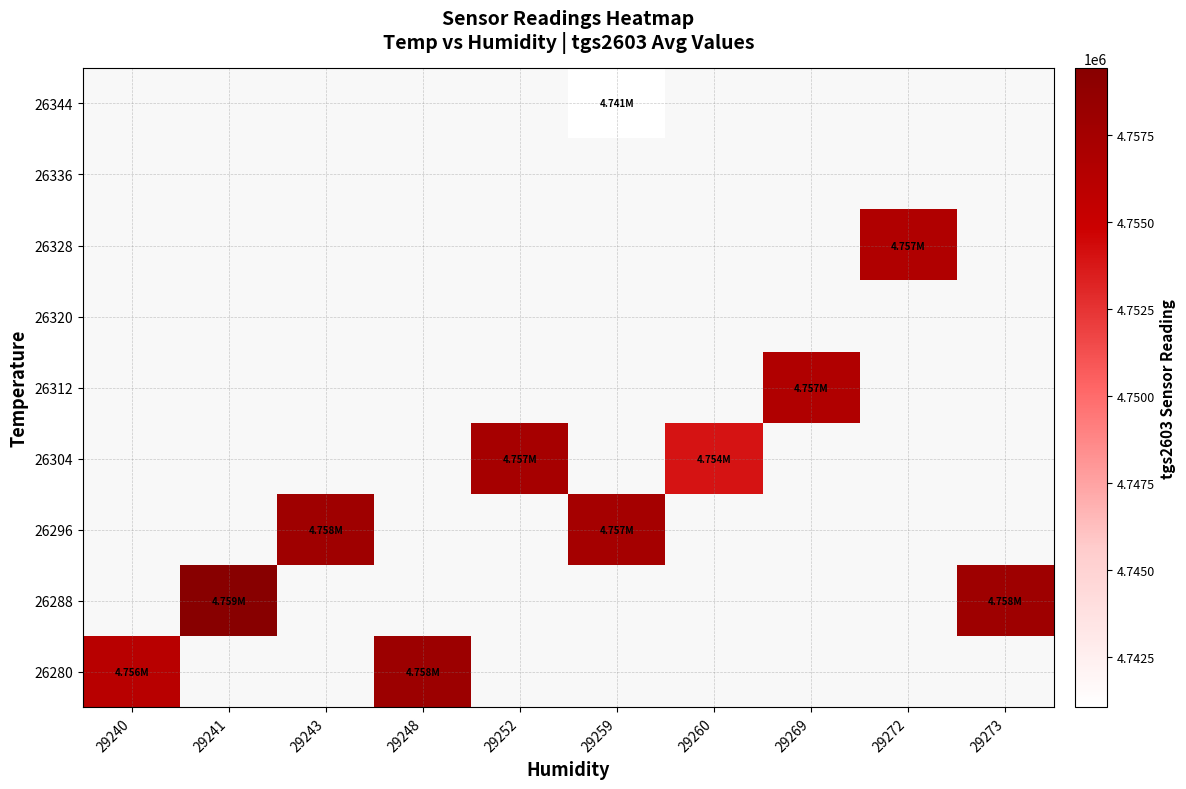

What is the maximum value shown in the chart?

4759422.0